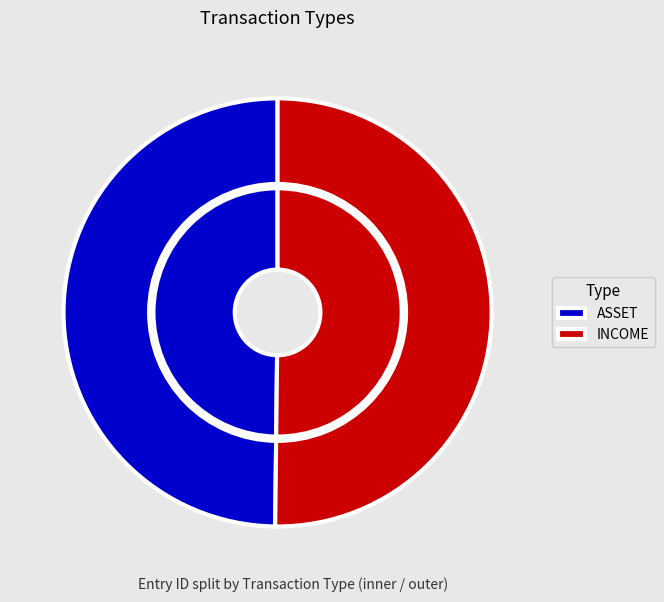

Which category accounts for the majority?

INCOME